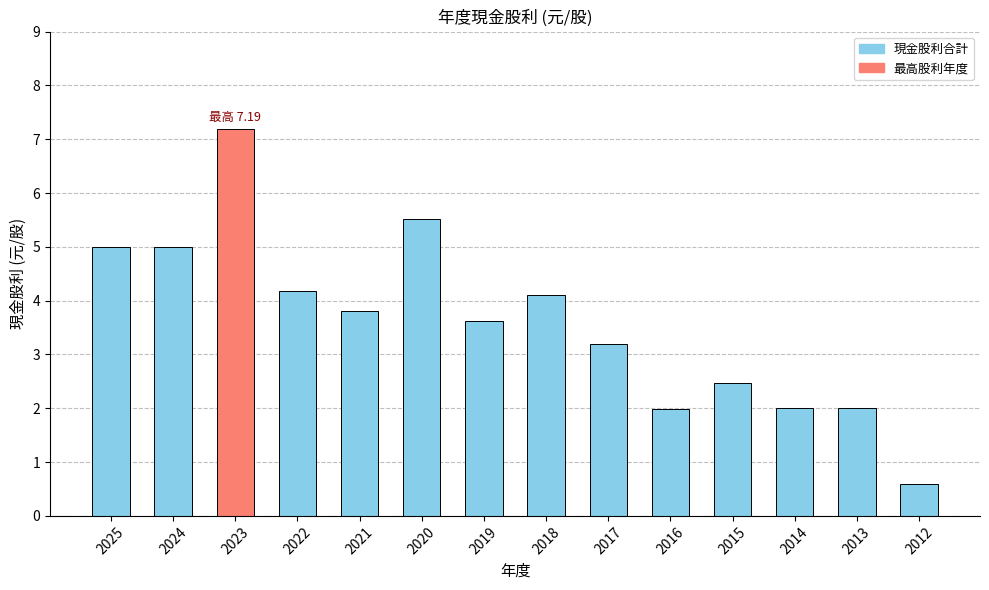

Reading left to right, transcribe all the data shown in this chart.

5.0	5.0	7.2	4.2	3.8	5.5	3.6	4.1	3.2	2.0	2.5	2.0	2.0	0.6